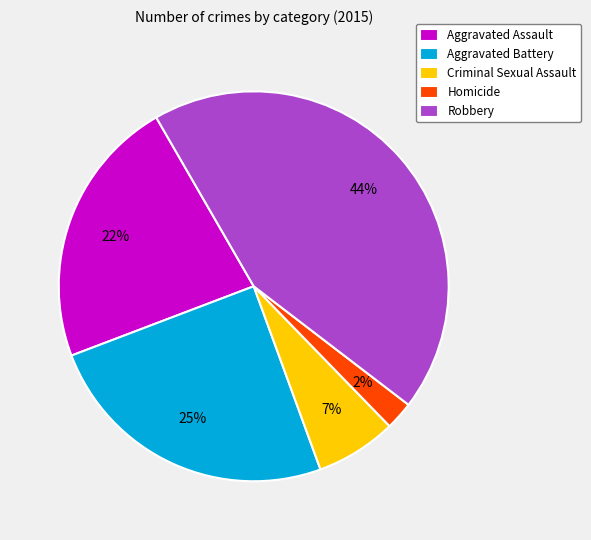

What percentage is the Aggravated Assault slice, to the nearest percent?

22%